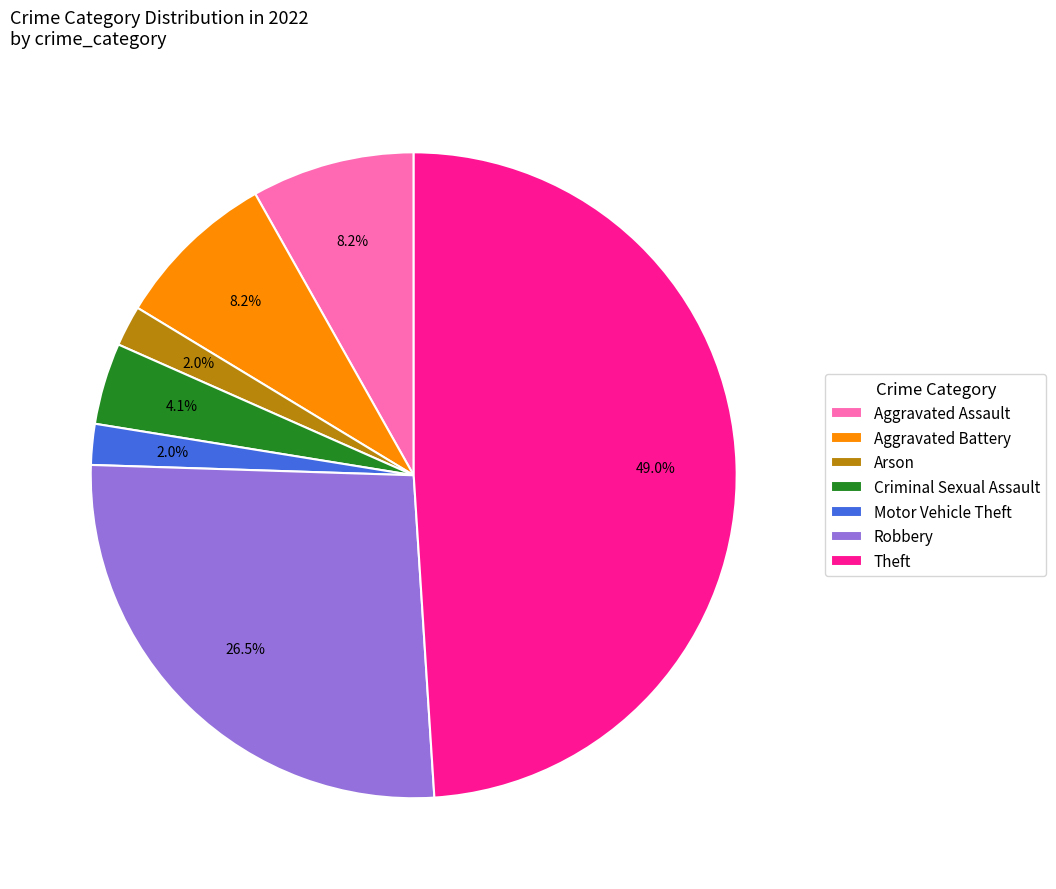

To the nearest percent, what is the difference between the largest and smallest slice percentages?

47%